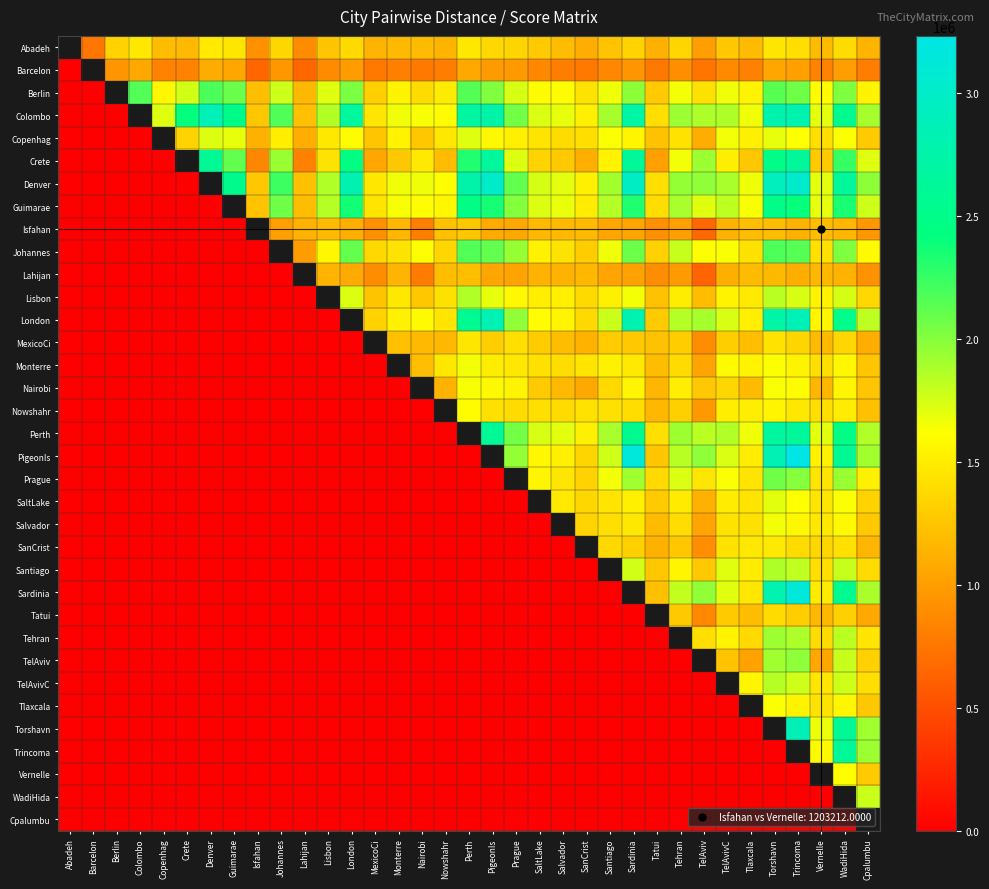

At which label is Trincoma closest to 1307086?

Vernelle